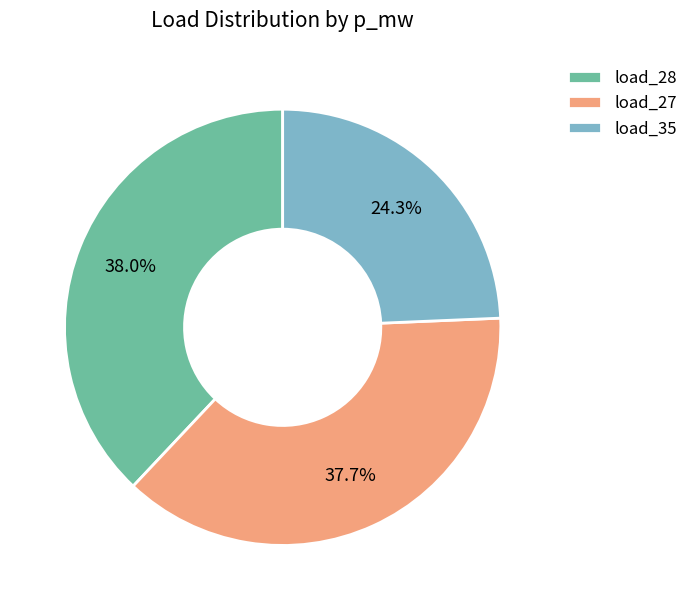

Does any single category account for the majority?

No